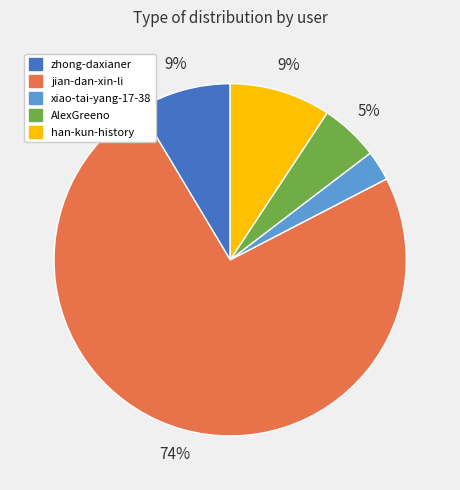

Which category has the biggest portion of the pie?

jian-dan-xin-li